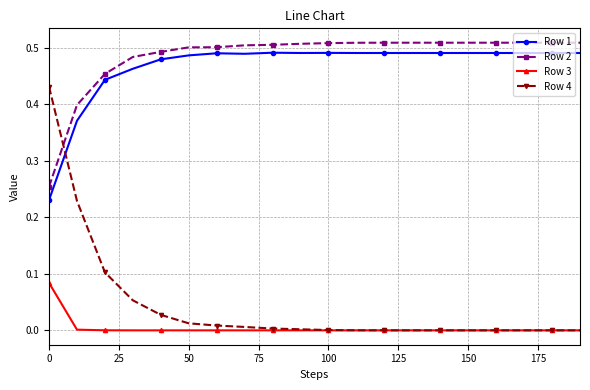

After their last crossing, which series has the higher values: Row 2 or Row 4?

Row 2